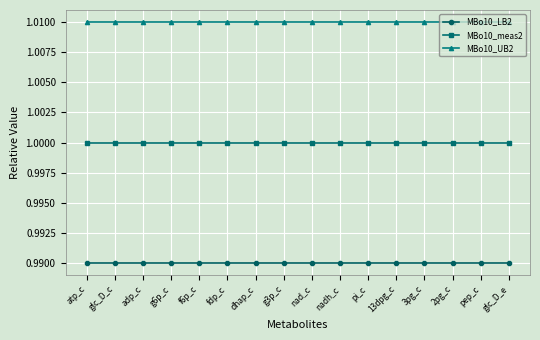

At how many categories does at least one series exceed 0?

16